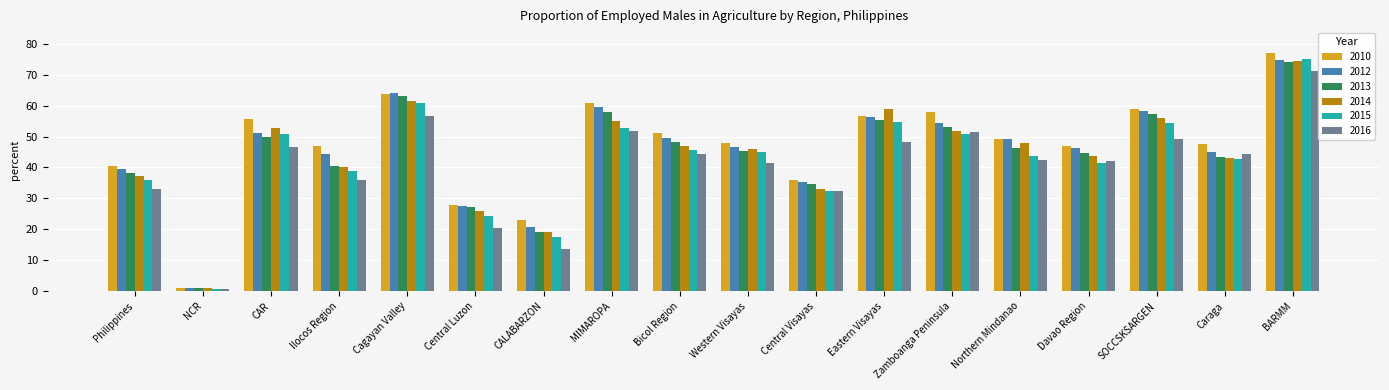

Where does the 2015 series first go above 45?

CAR